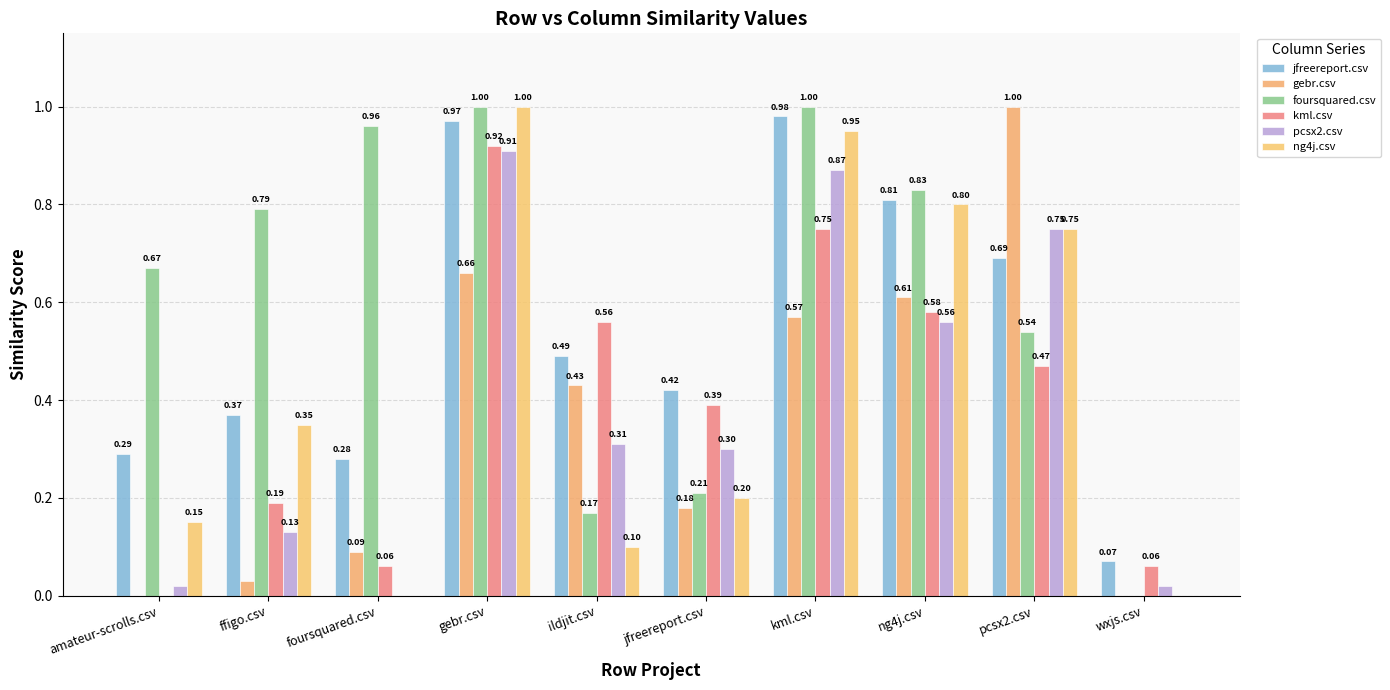

Reading left to right, list all the values displayed in this chart.

jfreereport.csv: 0.3	0.4	0.3	1.0	0.5	0.4	1.0	0.8	0.7	0.1
gebr.csv: 0.0	0.0	0.1	0.7	0.4	0.2	0.6	0.6	1.0	0.0
foursquared.csv: 0.7	0.8	1.0	1.0	0.2	0.2	1.0	0.8	0.5	0.0
kml.csv: 0.0	0.2	0.1	0.9	0.6	0.4	0.8	0.6	0.5	0.1
pcsx2.csv: 0.0	0.1	0.0	0.9	0.3	0.3	0.9	0.6	0.8	0.0
ng4j.csv: 0.1	0.3	0.0	1.0	0.1	0.2	0.9	0.8	0.8	0.0